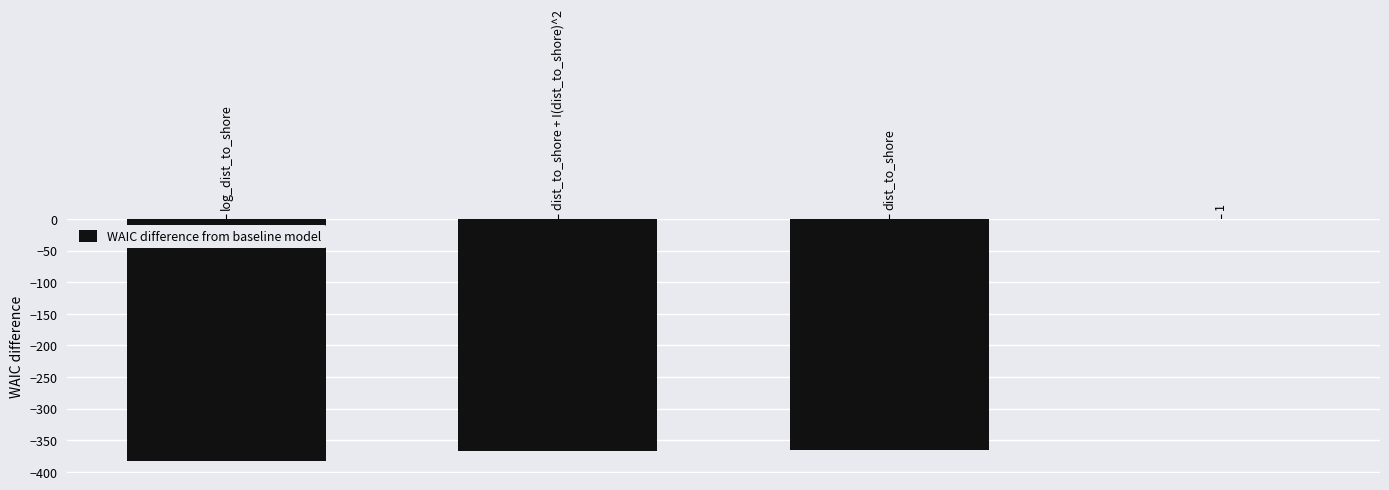

How many data points are above -365?

1